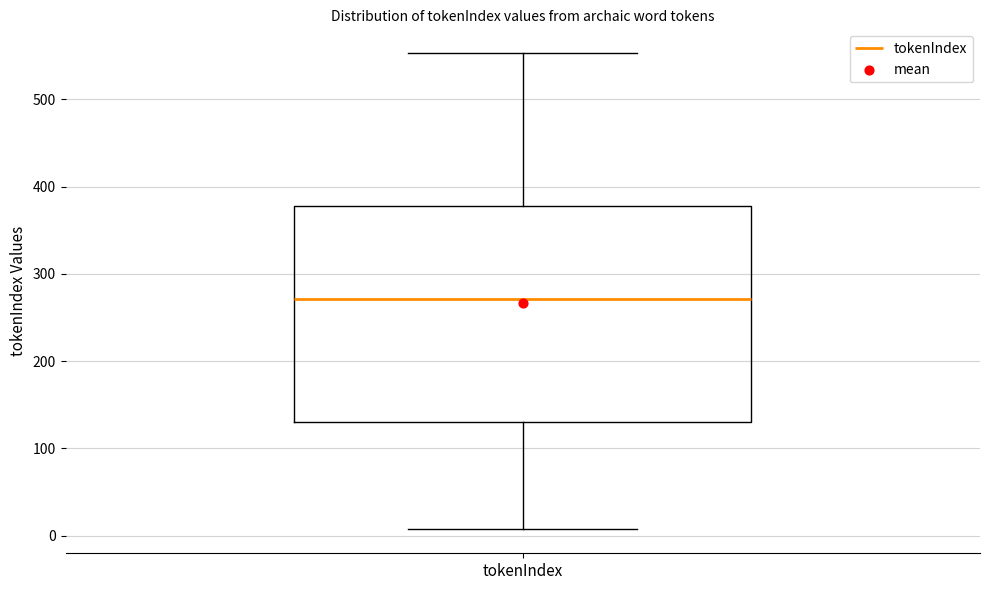

Where does the upper whisker of the box for tokenIndex end on the y-axis? The values are not printed on the chart, so give them approximately, as read against the axis.

550